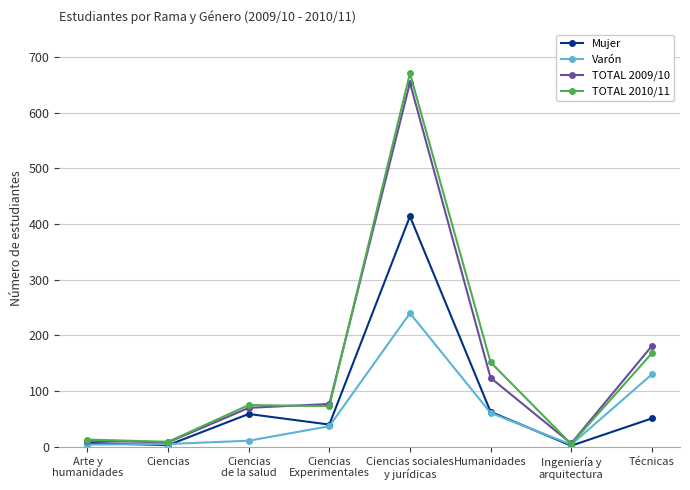

What is the sum of the Varón values at Técnicas and Ciencias
de la salud?

141